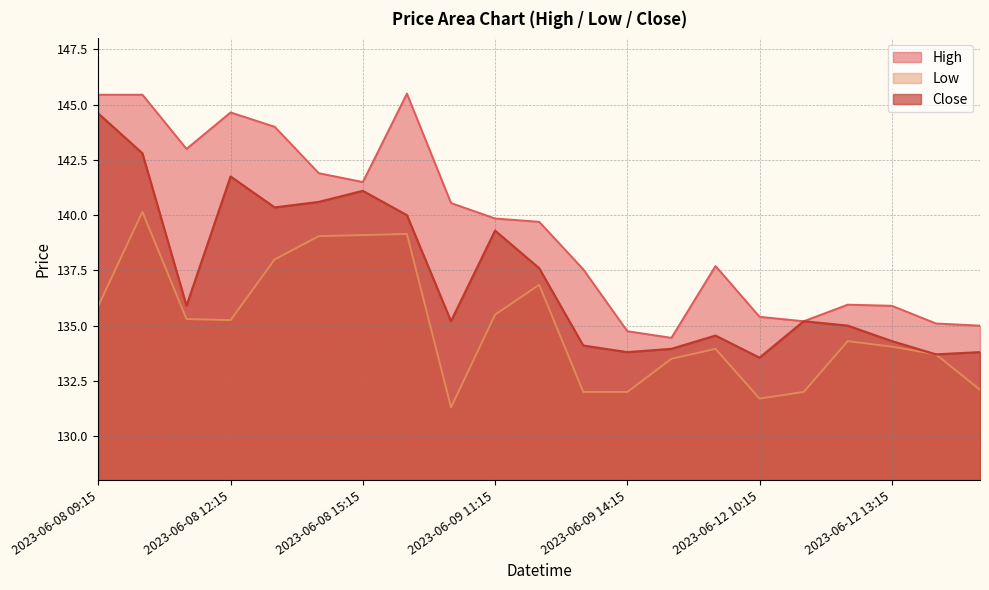

The Low series shows 34.9 at 2023-06-09 14:15. True or false?

False